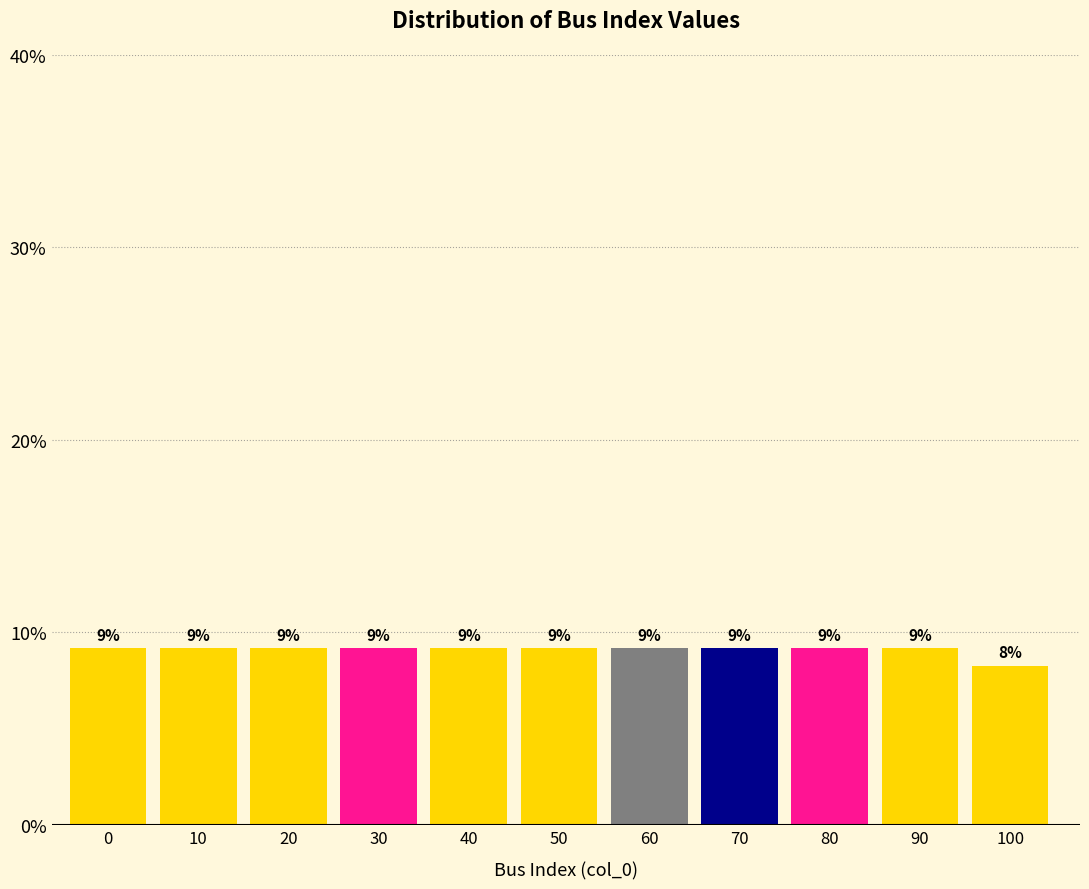

Does the chart contain any negative values?

No